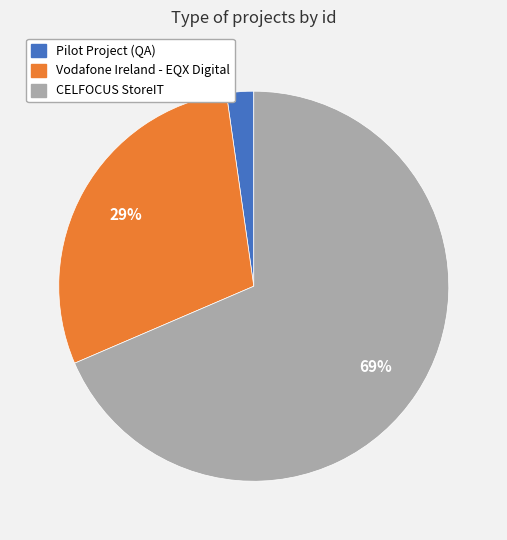

Rank the categories by value from lowest to highest.

Pilot Project (QA), Vodafone Ireland - EQX Digital, CELFOCUS StoreIT